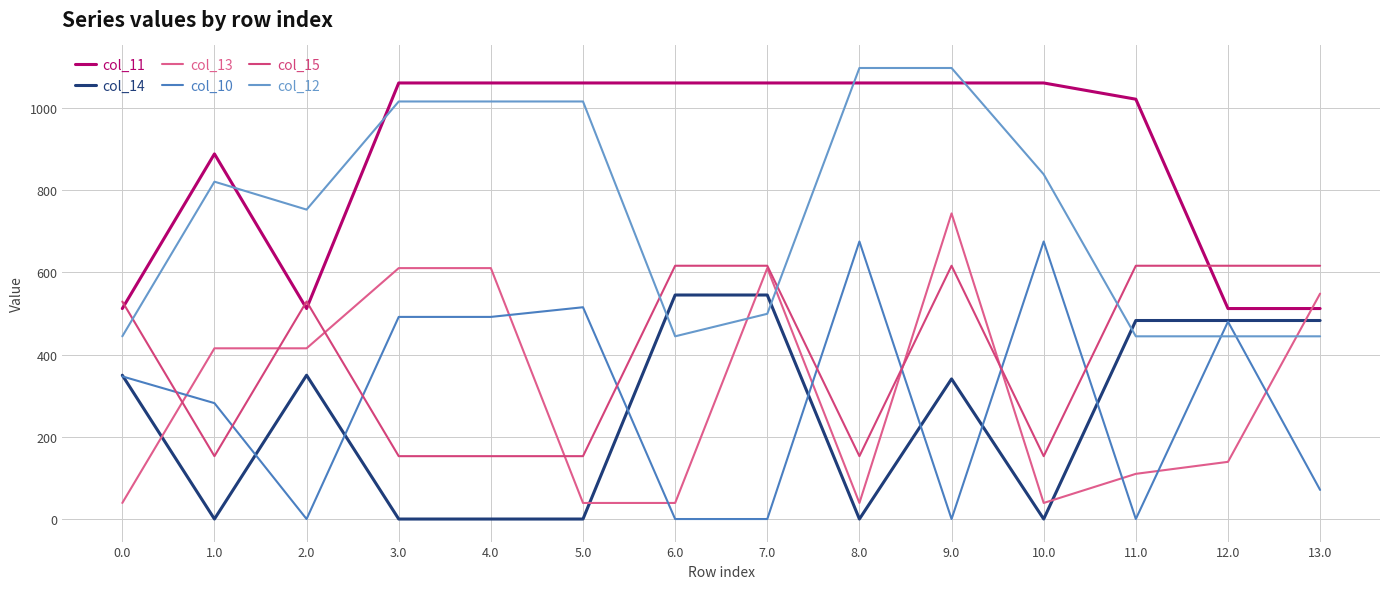

What is the sum of the col_12 values at 6.0 and 7.0?

943.2